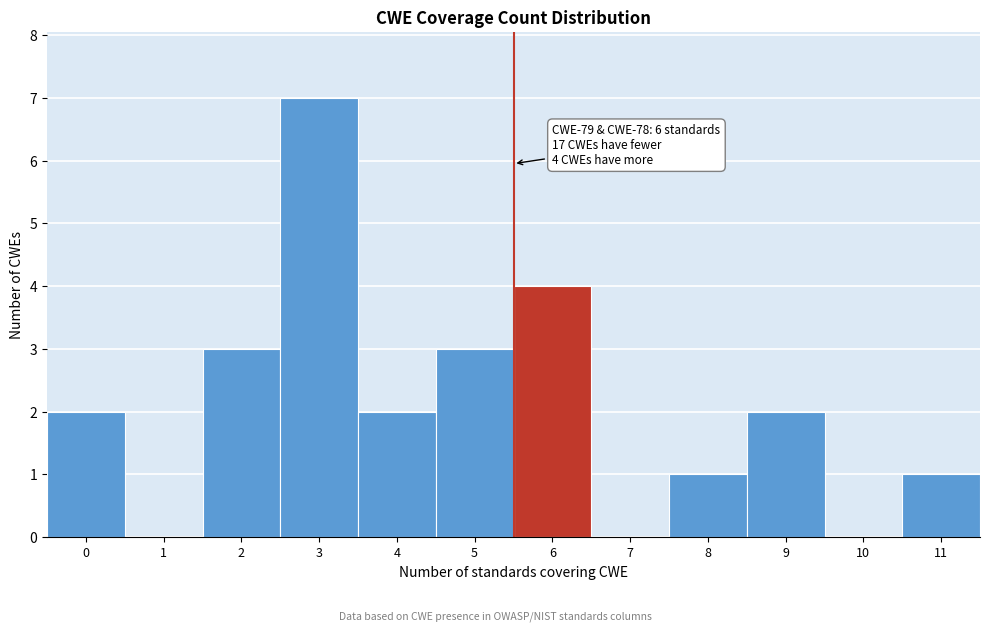

Reading left to right, extract all data points from this chart.

0=2	1=0	2=3	3=7	4=2	5=3	6=4	7=0	8=1	9=2	10=0	11=1